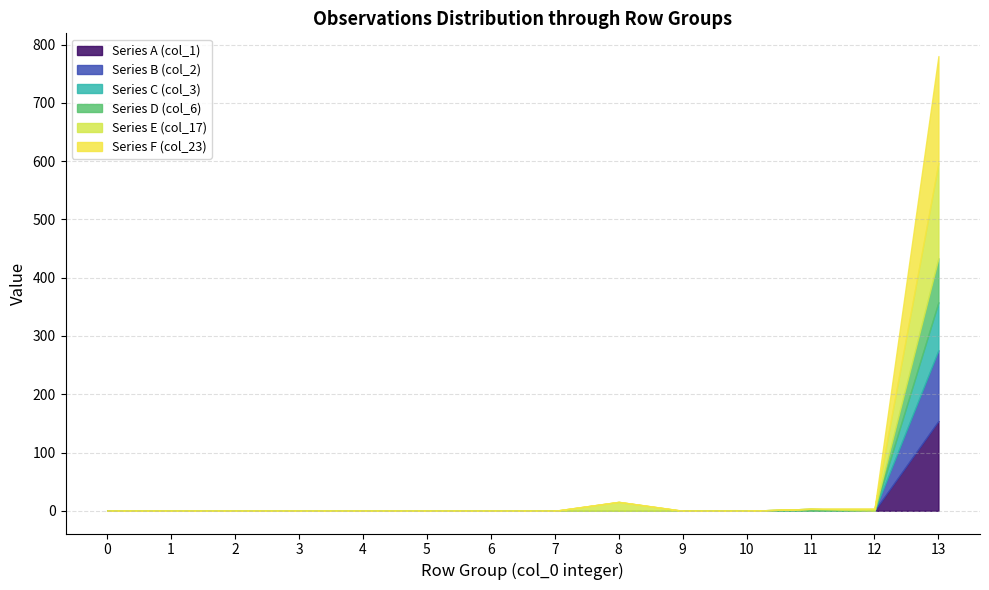

How many values in col_2 are above zero?

1